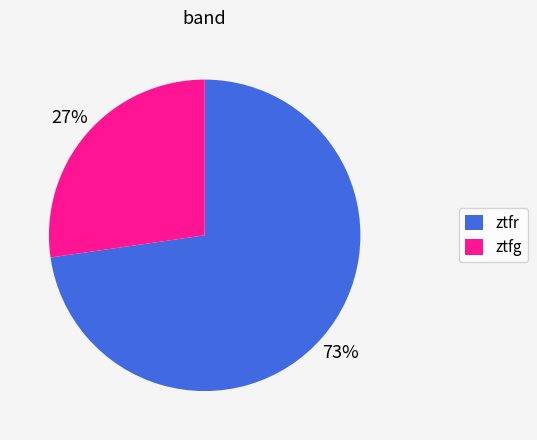

Which has a higher value, ztfr or ztfg?

ztfr